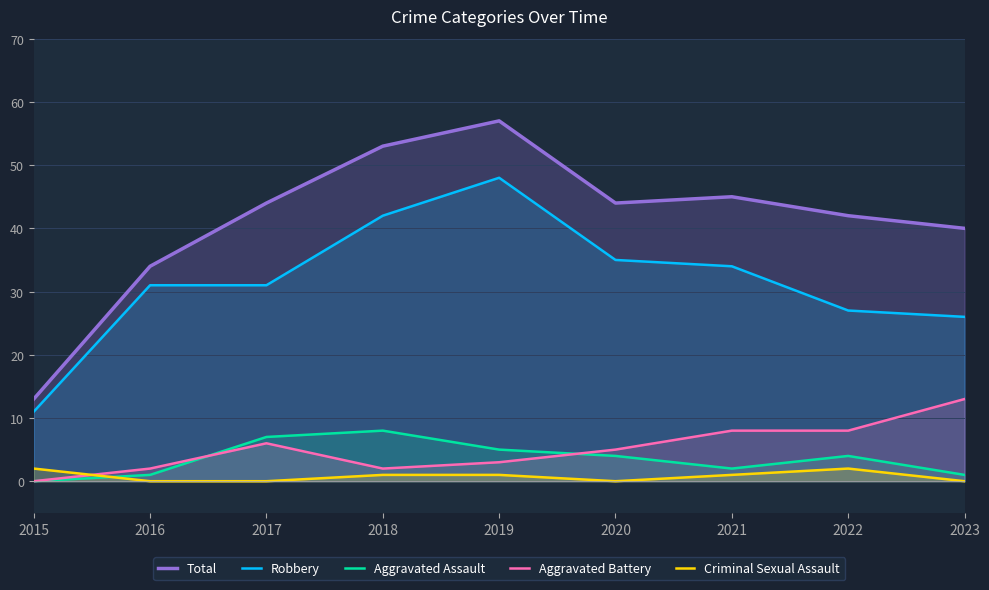

How many lines are shown in the chart?

5